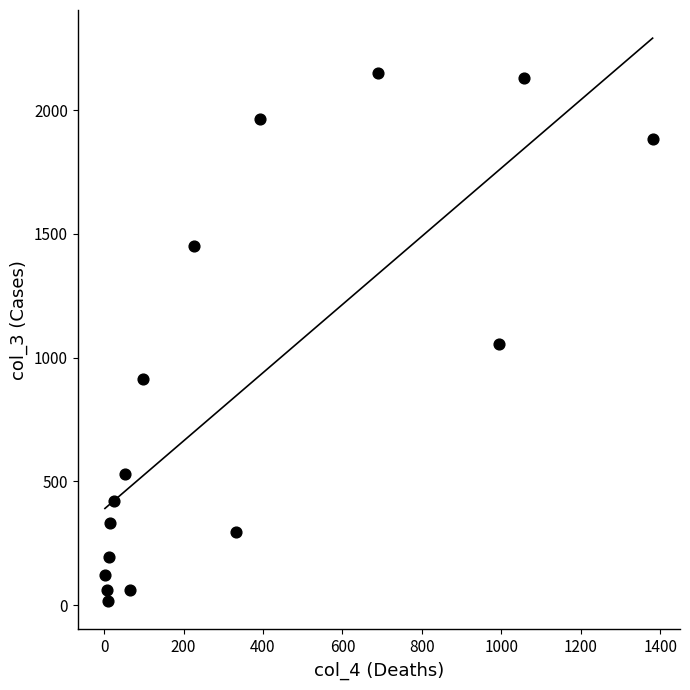

What is the range of X values (max minus min)?

1379